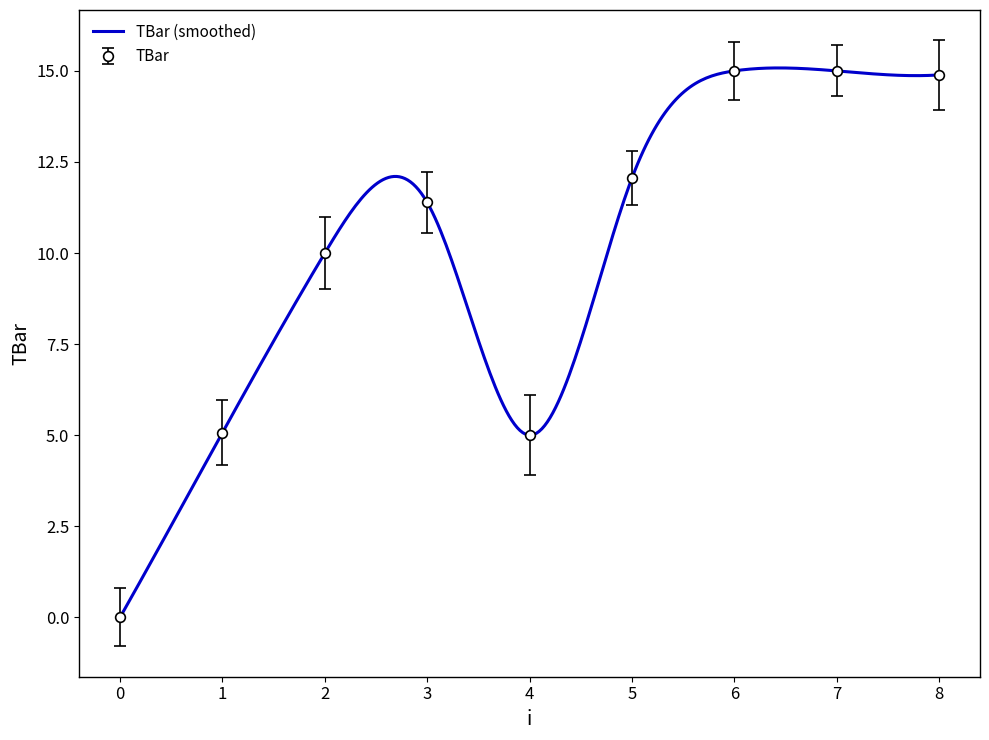

How many lines are shown in the chart?

1